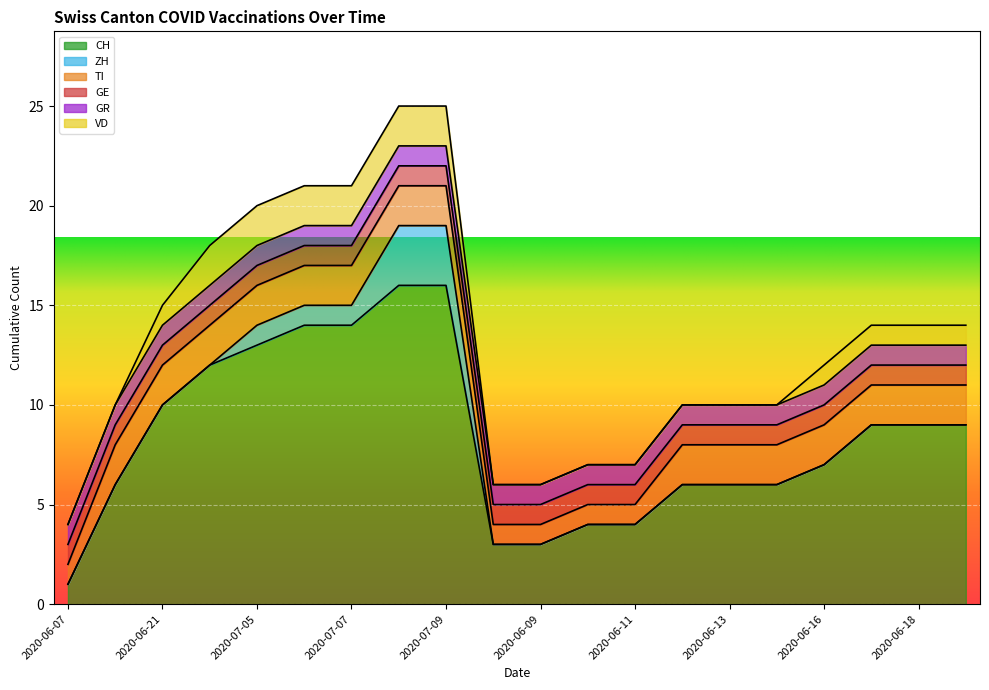

Rank the categories by ZH value from highest to lowest.

2020-07-08, 2020-07-09, 2020-07-05, 2020-07-06, 2020-07-07, 2020-06-07, 2020-06-14, 2020-06-21, 2020-06-28, 2020-06-08, 2020-06-09, 2020-06-10, 2020-06-11, 2020-06-12, 2020-06-13, 2020-06-15, 2020-06-16, 2020-06-17, 2020-06-18, 2020-06-19